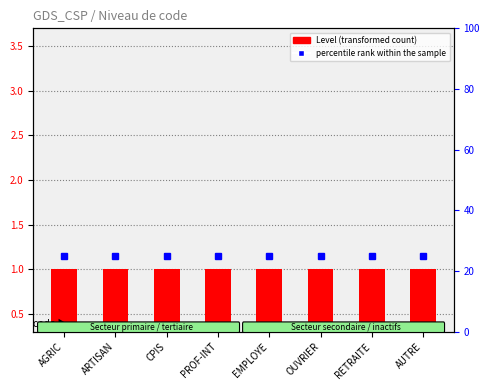

What is the value of the Level bar at the 5th from the left?

1